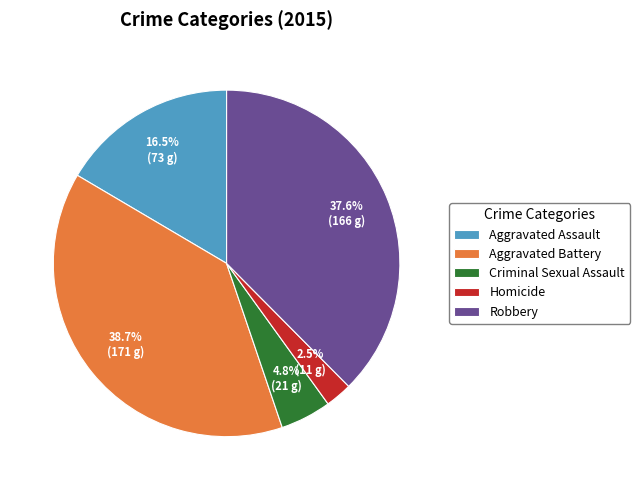

What percentage is the Robbery slice, to the nearest percent?

38%